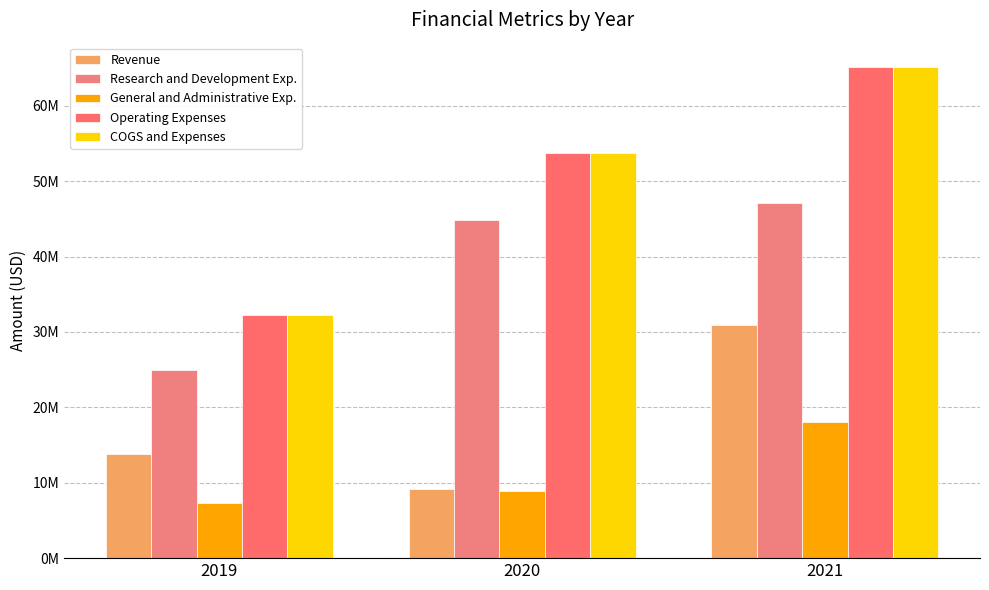

What are all the series names shown in the legend?

Revenue, Research and Development Exp., General and Administrative Exp., Operating Expenses, COGS and Expenses